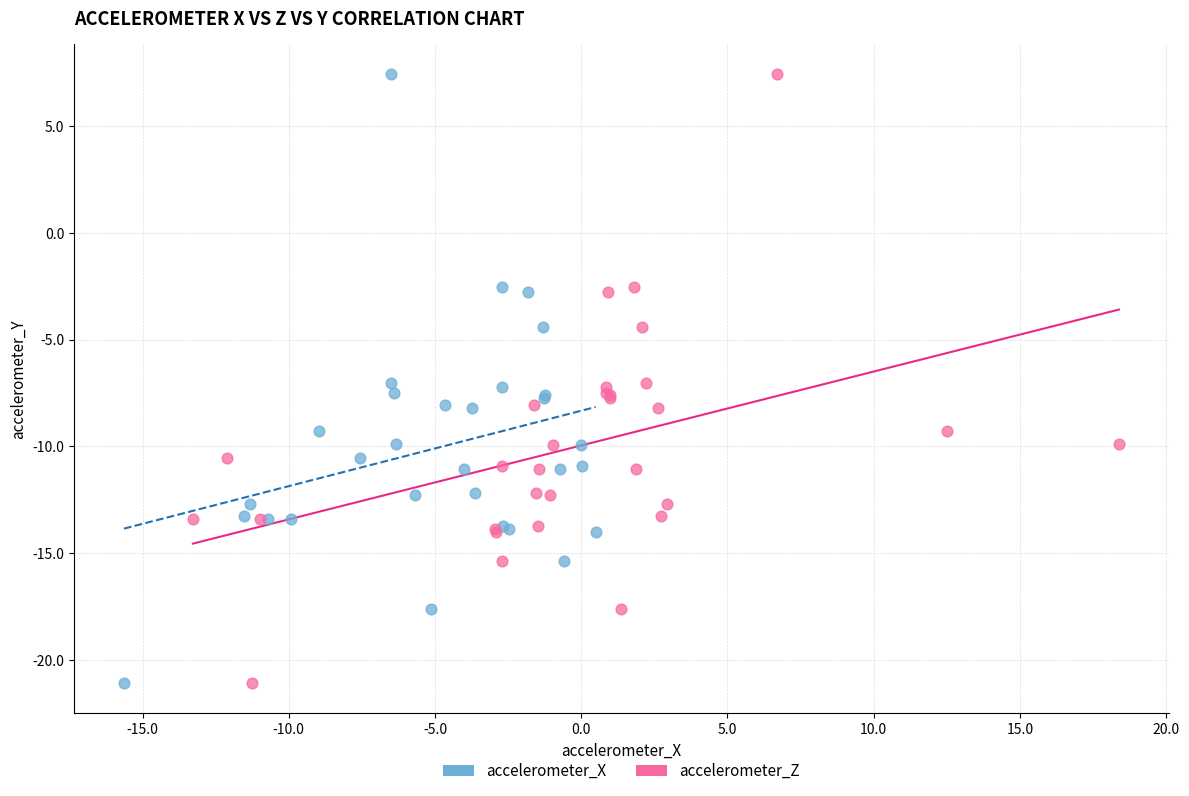

What are all the series names shown in the legend?

accelerometer_X, accelerometer_Z